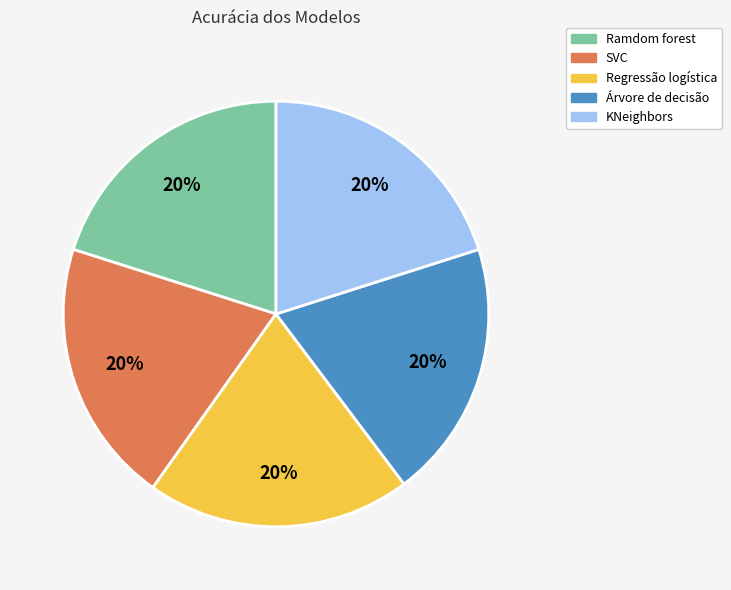

Do KNeighbors and Árvore de decisão together represent more than half of the pie?

No